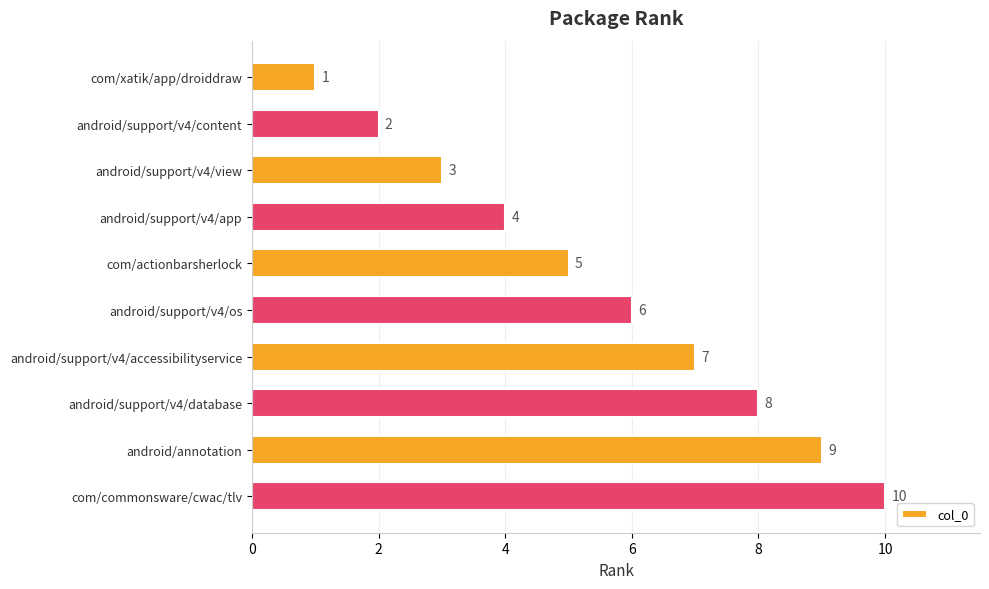

Rank the categories by value from highest to lowest.

com/commonsware/cwac/tlv, android/annotation, android/support/v4/database, android/support/v4/accessibilityservice, android/support/v4/os, com/actionbarsherlock, android/support/v4/app, android/support/v4/view, android/support/v4/content, com/xatik/app/droiddraw